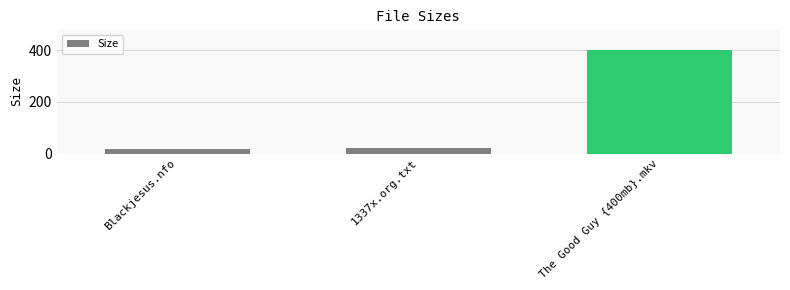

At which label is the value closest to 208?

1337x.org.txt